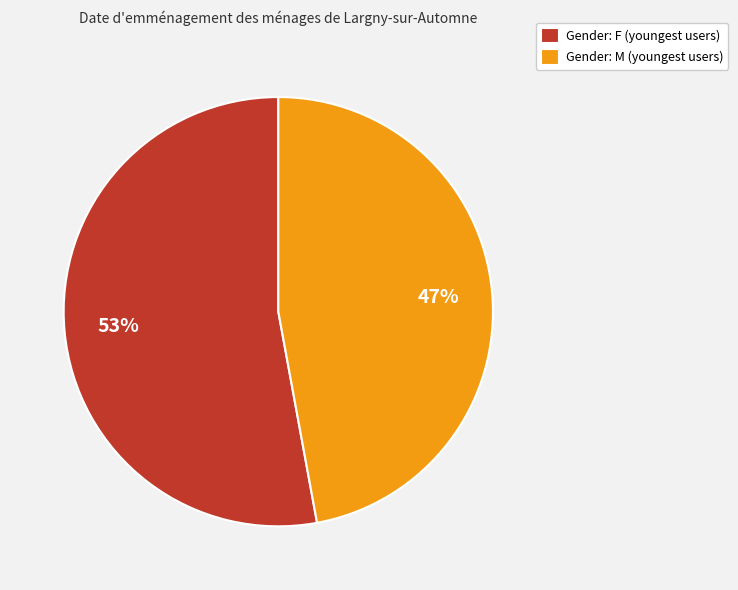

Is it true that Gender: F (youngest users) is 47% of the pie?

False